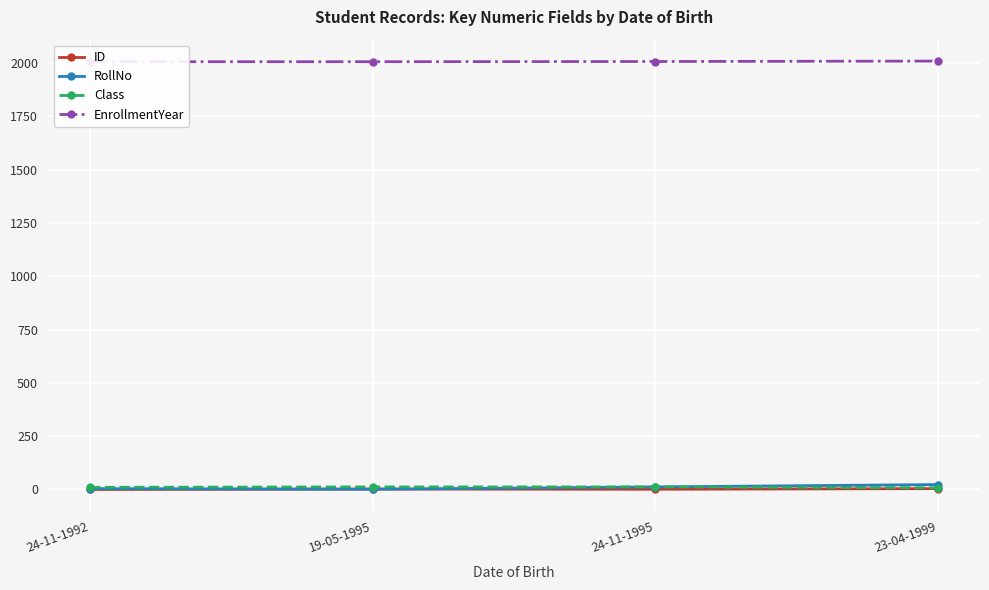

What is the difference between the highest and lowest values at 24-11-1995?

2007